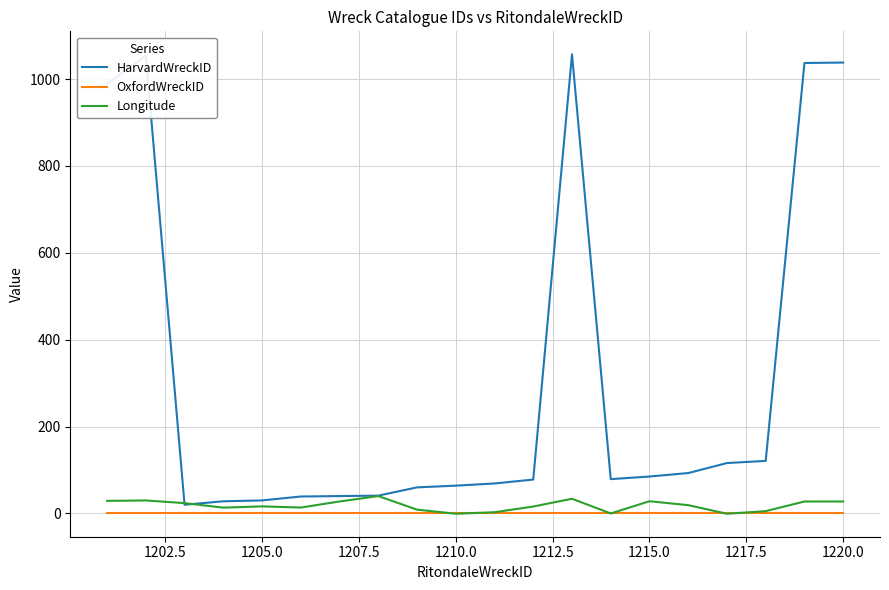

What is the maximum value for Longitude?

40.0